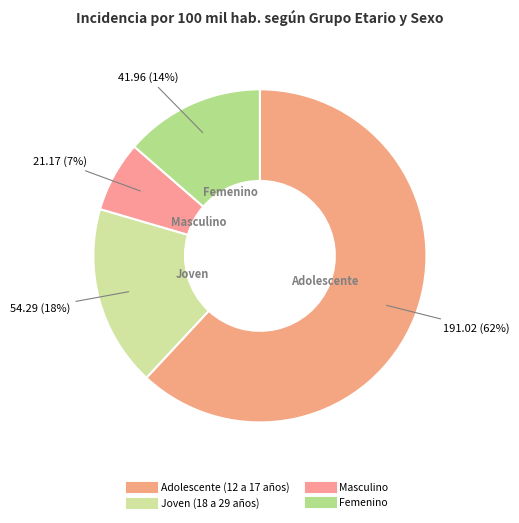

To the nearest percent, what portion does Masculino represent?

7%